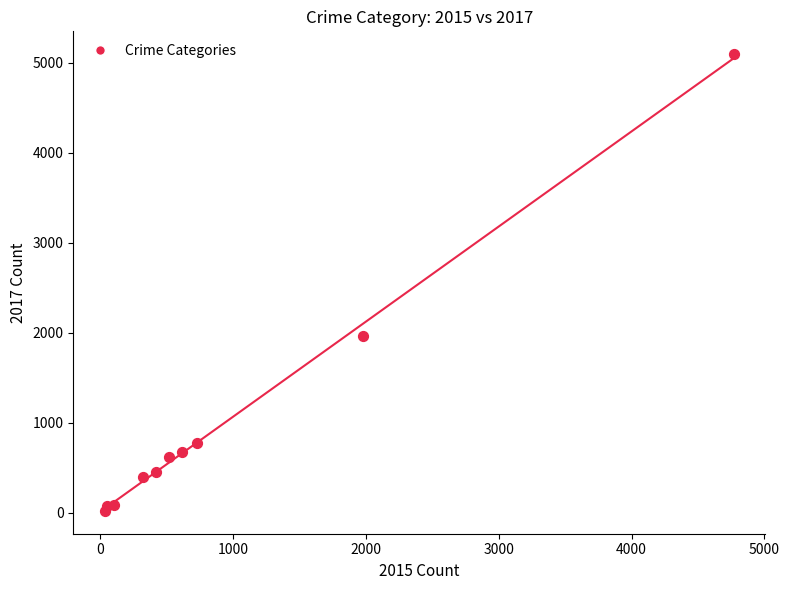

What Y value in the scatter plot is closest to 2559?

1968